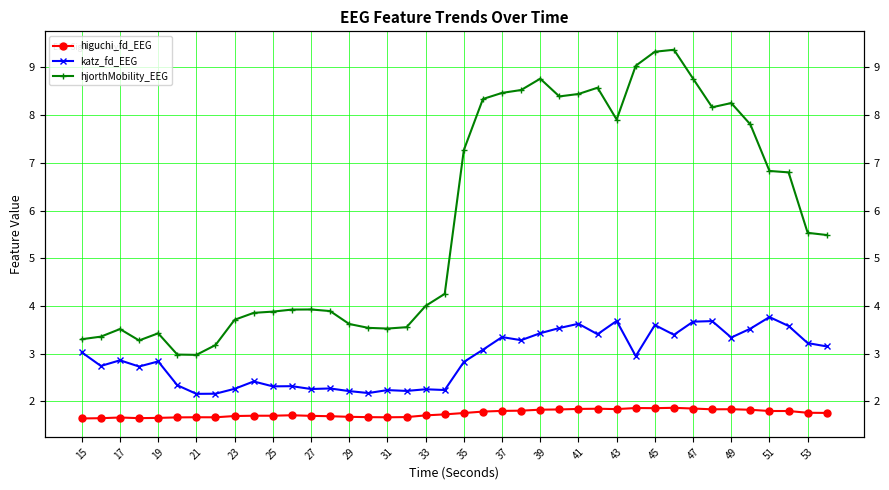

What are all the series names shown in the legend?

higuchi_fd_EEG, katz_fd_EEG, hjorthMobility_EEG